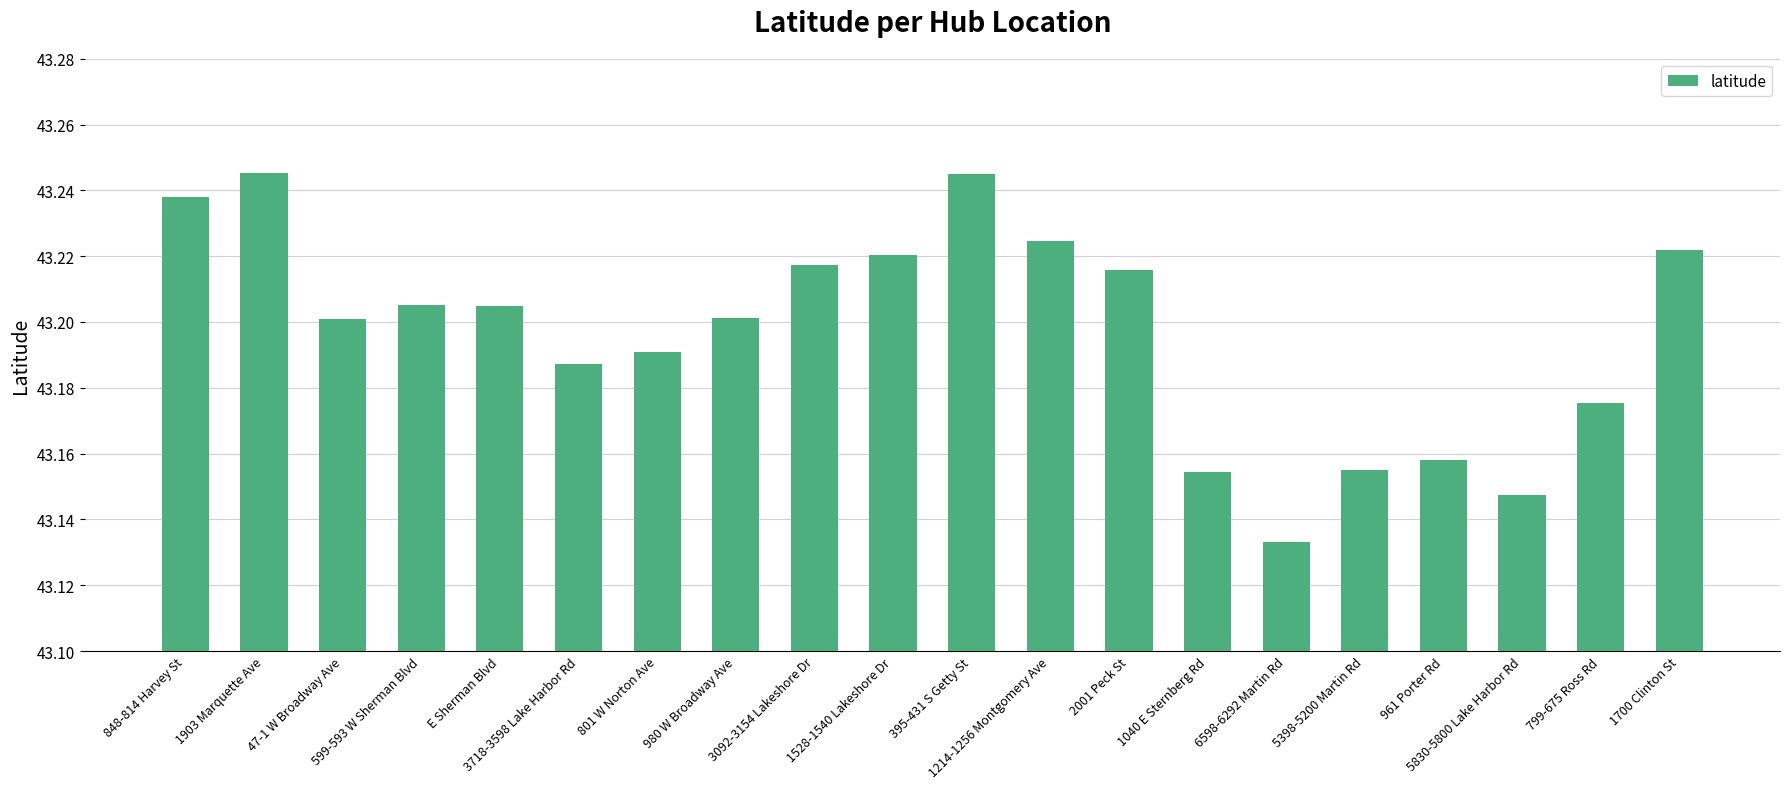

What is the sum of all values?

863.9